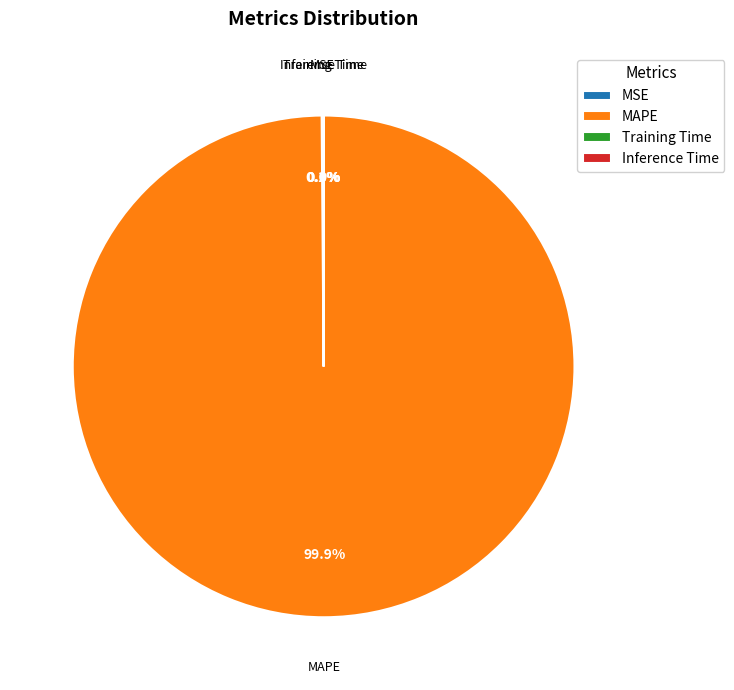

Is there a majority slice in this chart?

Yes